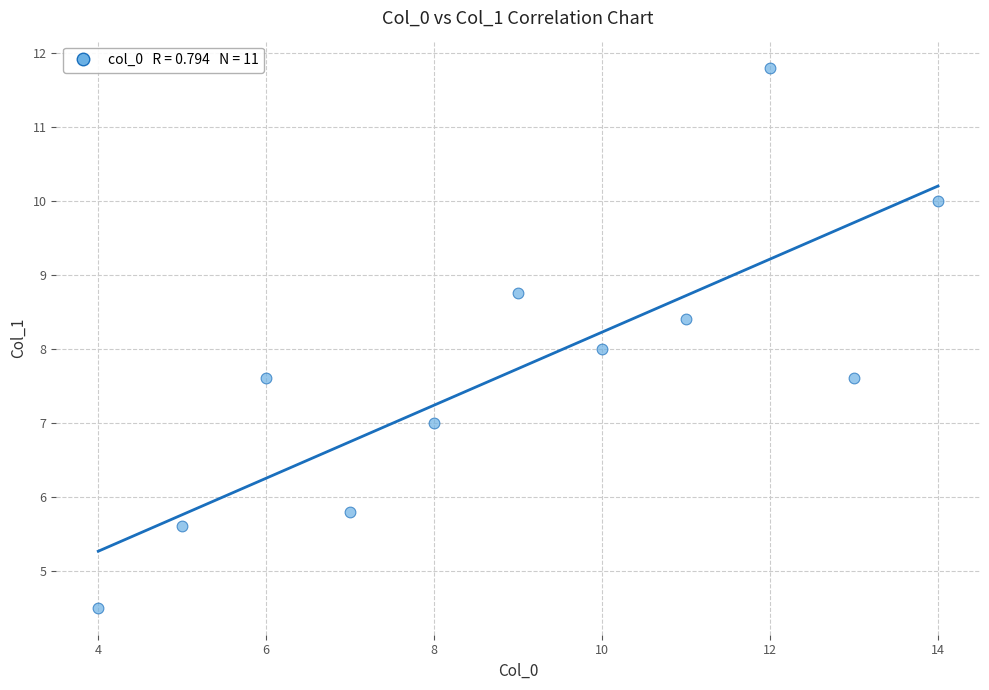

What is the range of X values (max minus min)?

10.0